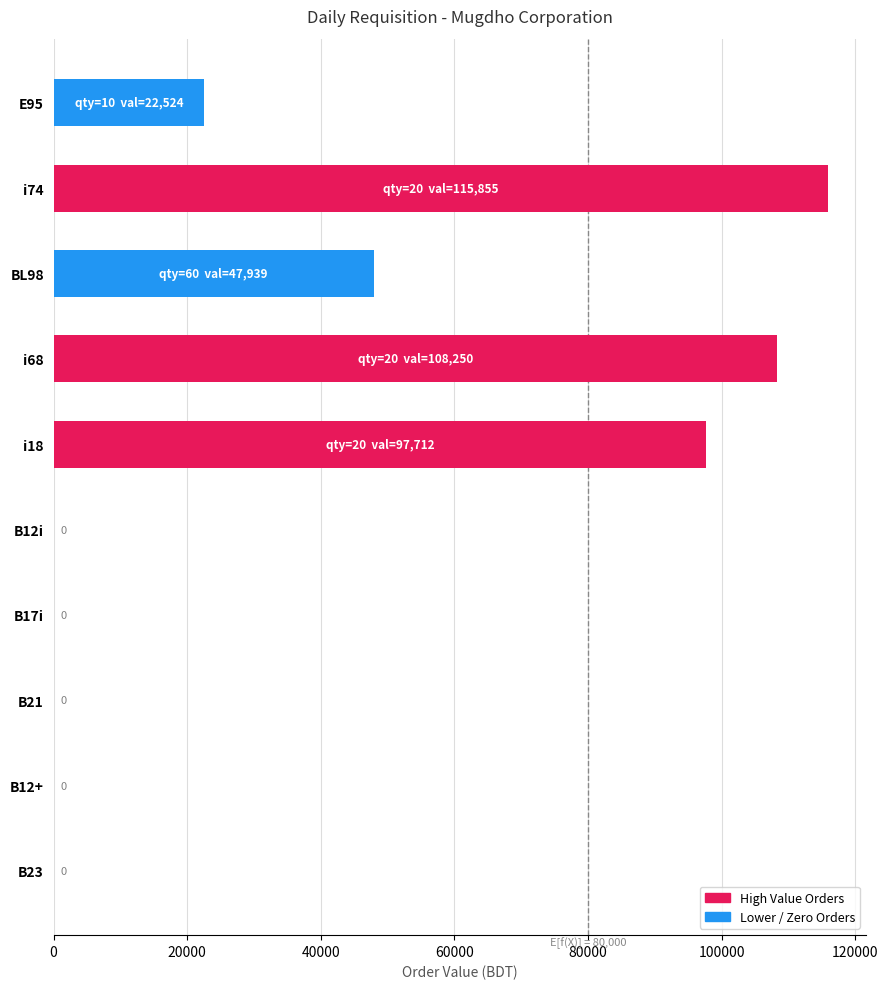

The value at B21 is -72280.1. True or false?

False